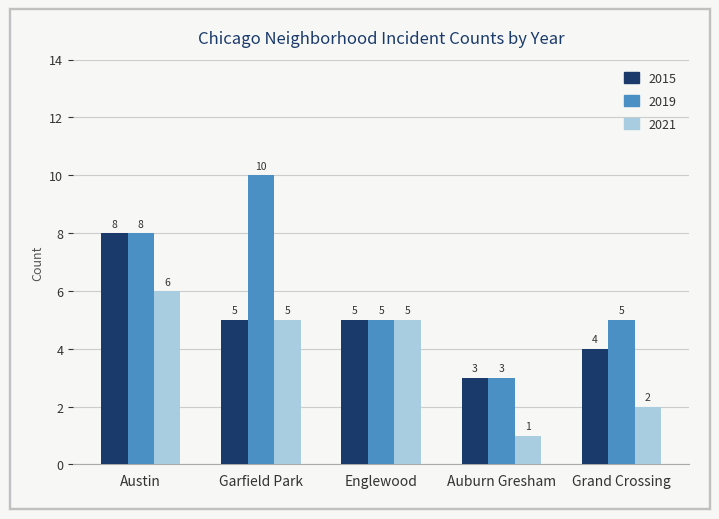

At which category is the sum across all series the highest?

Austin